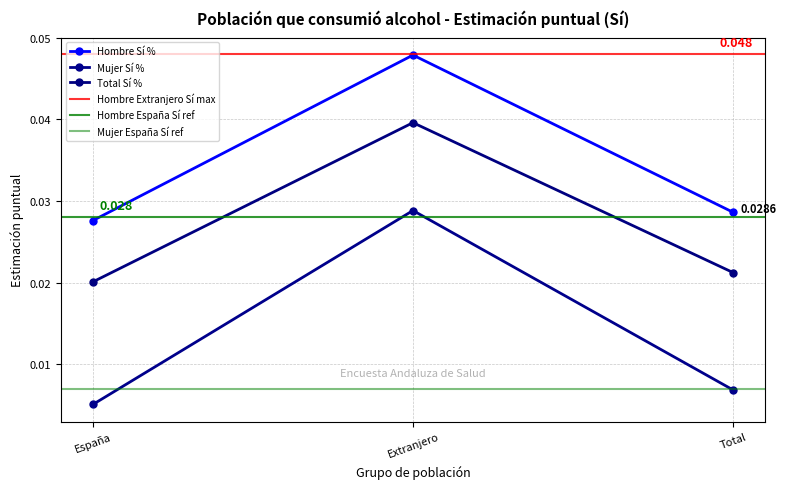

How many distinct data groups are displayed?

3